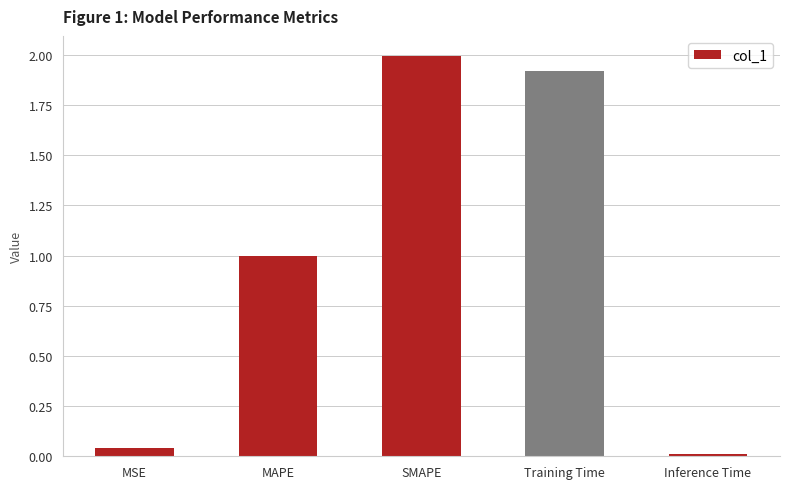

What is the difference between the maximum and minimum values?

2.0